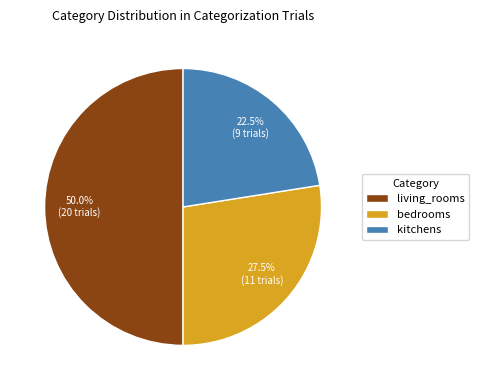

Is bedrooms the majority of the pie?

No